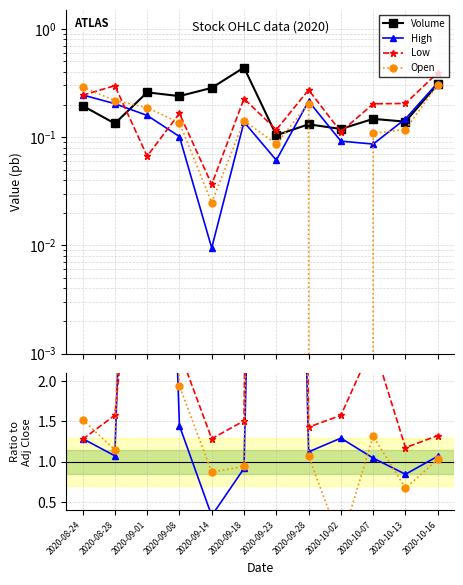

What is the label of the 9th point from the right?

2020-09-08